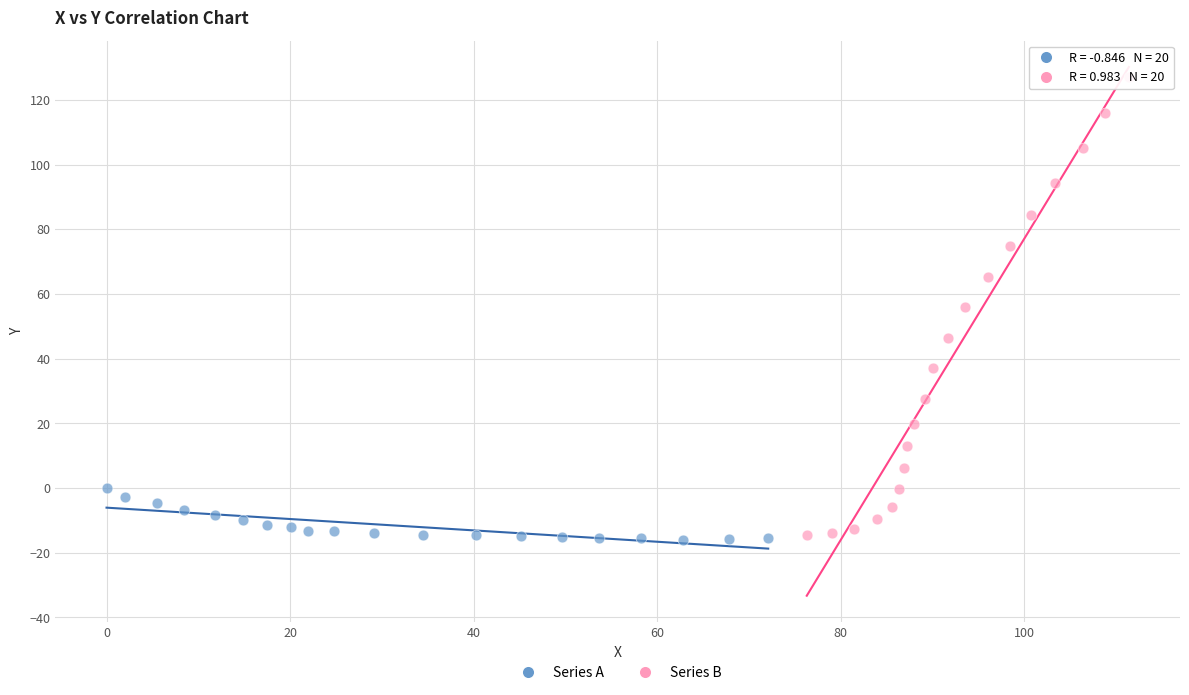

Which series contains the highest Y value?

Series B